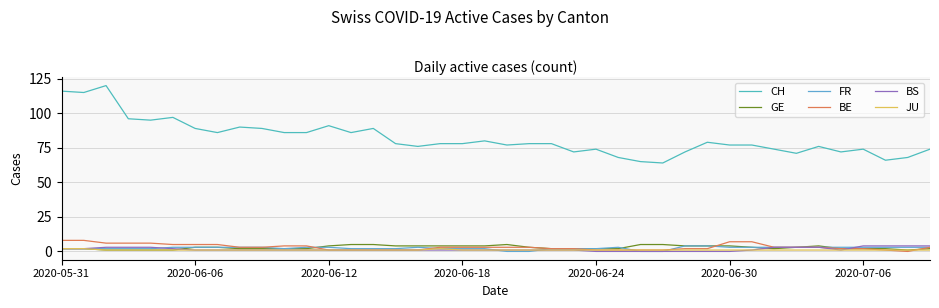

How many lines are shown in the chart?

6